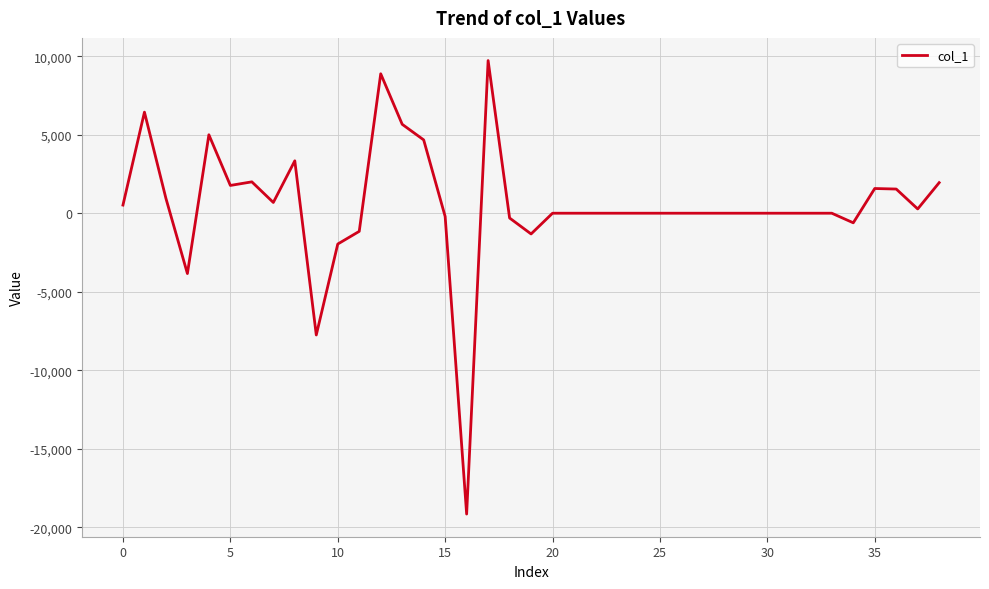

What is the sum of all values?

18628.0